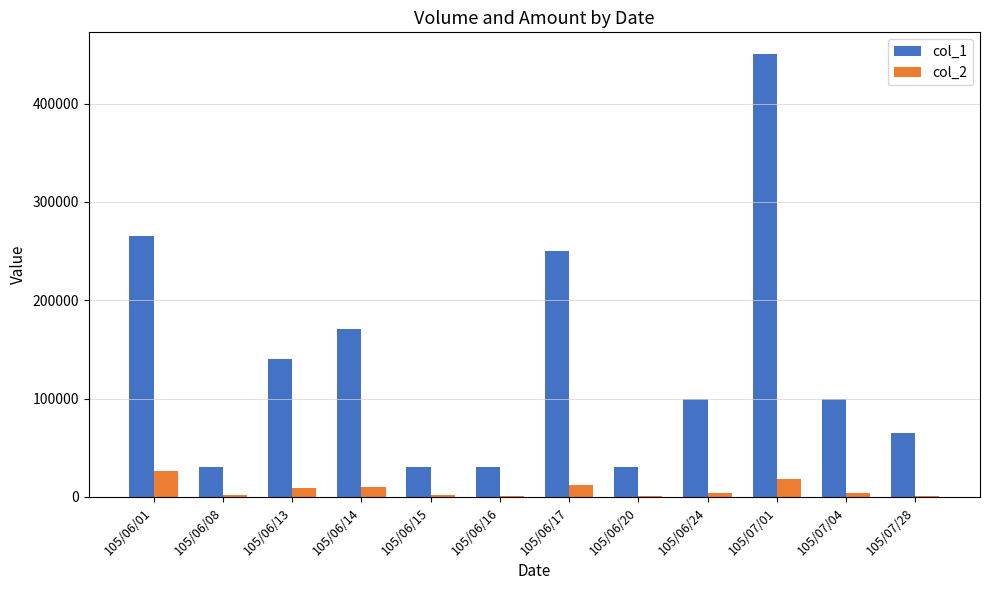

The value of col_1 at 105/06/08 is 30000. True or false?

True